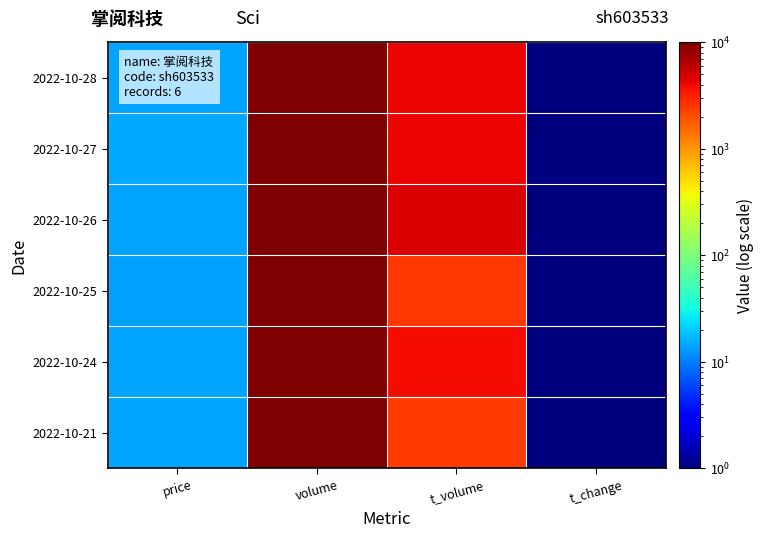

List the series in order of their peak value, highest first.

2022-10-26, 2022-10-28, 2022-10-27, 2022-10-24, 2022-10-25, 2022-10-21